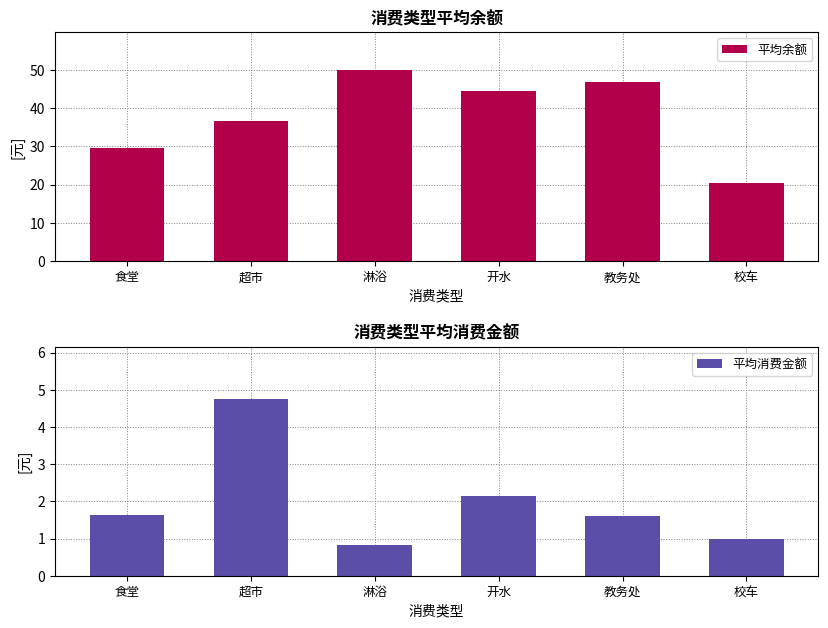

Reading left to right, list all the values displayed in this chart.

平均余额: 29.7	36.7	49.9	44.6	46.9	20.4
平均消费金额: 1.6	4.7	0.8	2.1	1.6	1.0